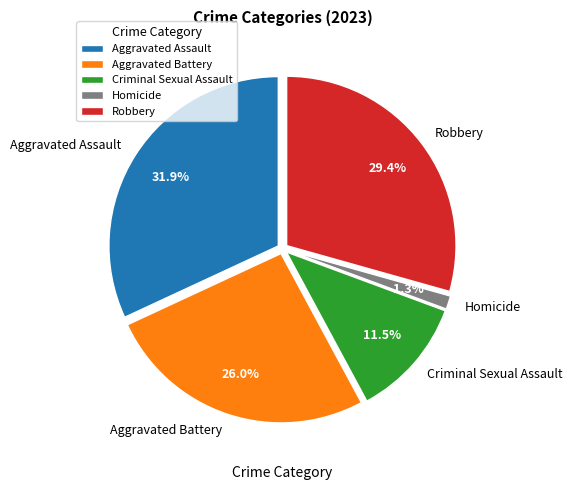

What percentage is the Aggravated Assault slice, to the nearest percent?

32%